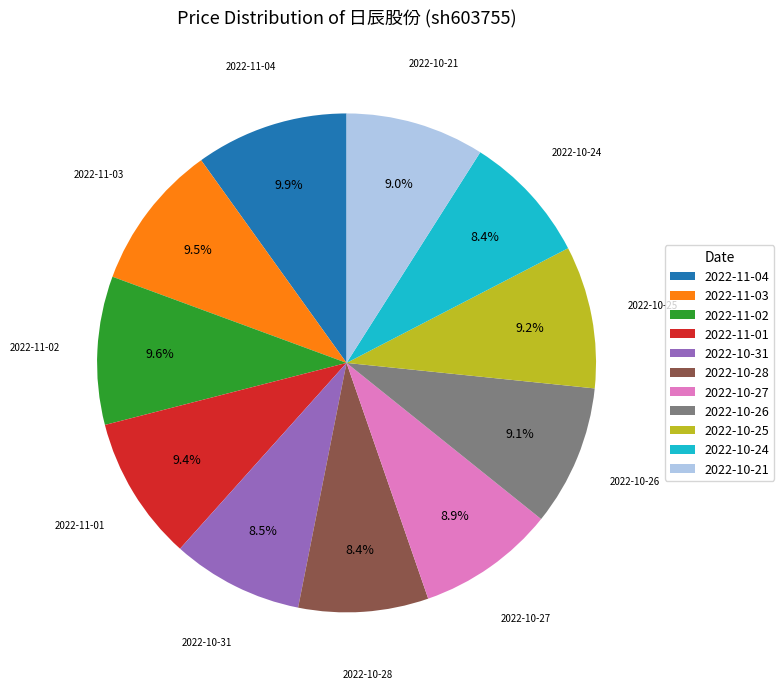

Approximately how many times larger is the value at 2022-11-04 compared to 2022-10-26?

1.1